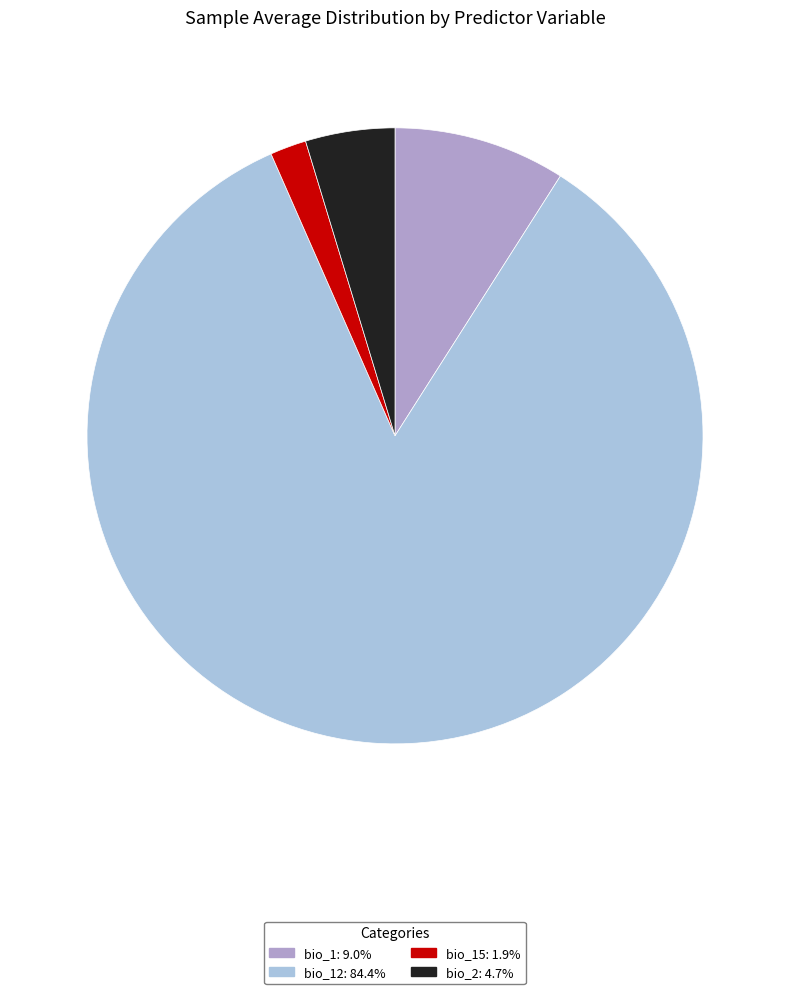

Is there a majority slice in this chart?

Yes